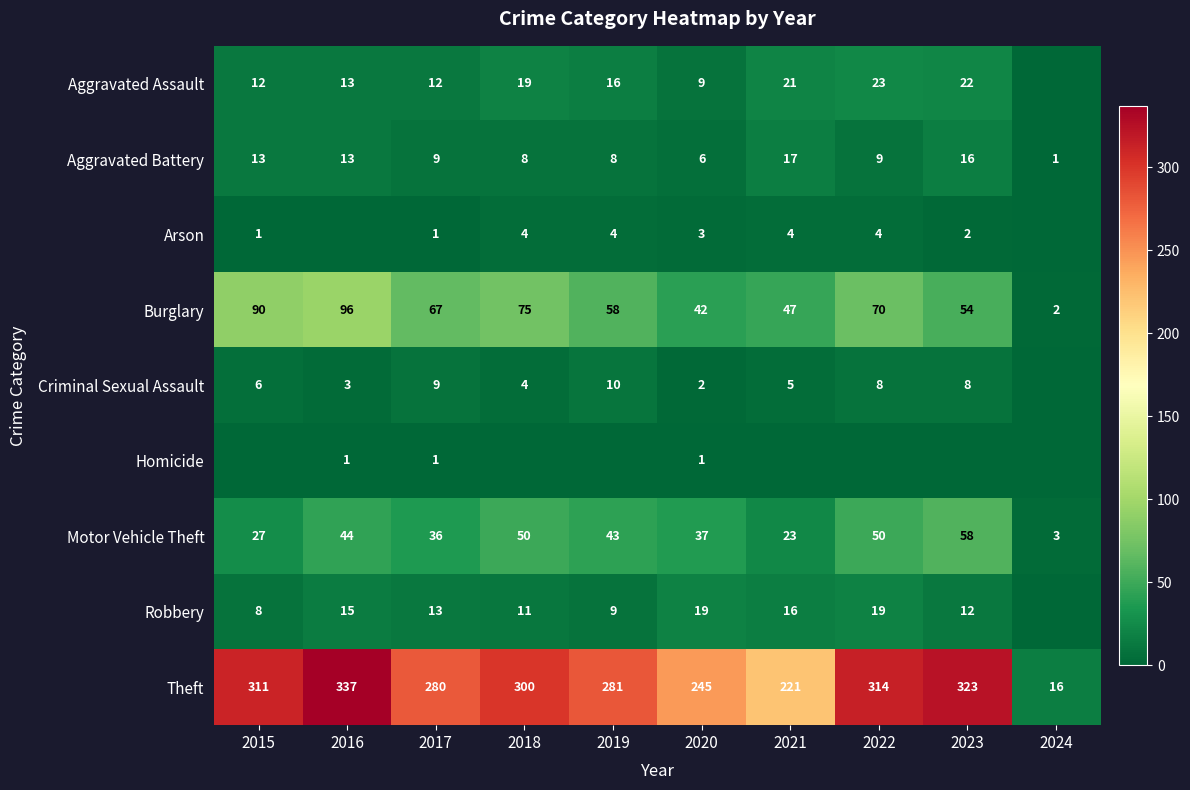

What is the approximate value of Aggravated Battery at 2019, to the nearest 5?

10